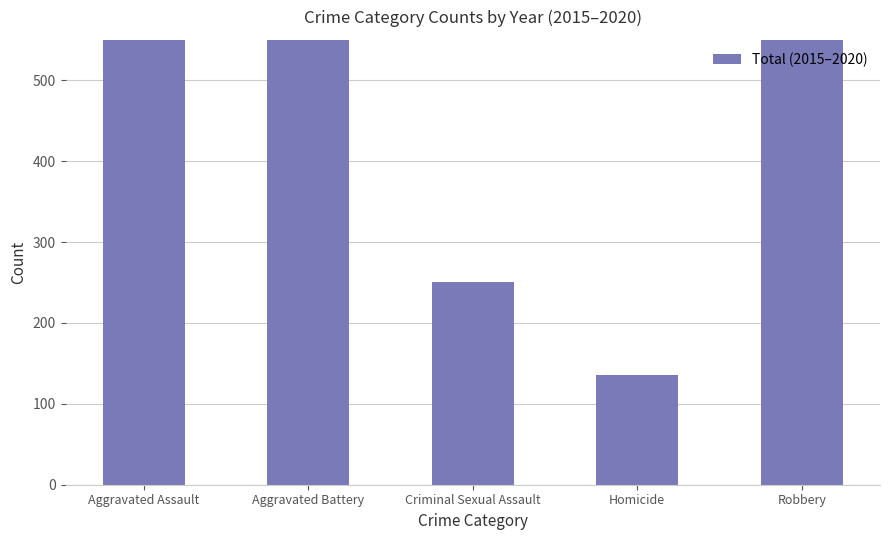

The chart shows a value of 136 at Homicide. True or false?

True